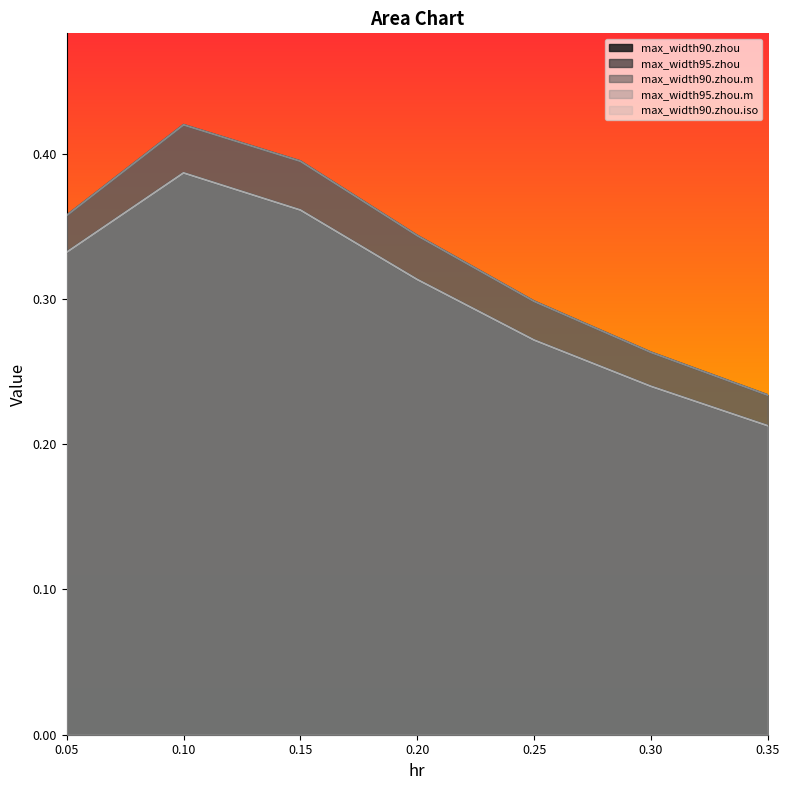

True or false: max_width95.zhou and max_width90.zhou.m intersect in this chart.

False